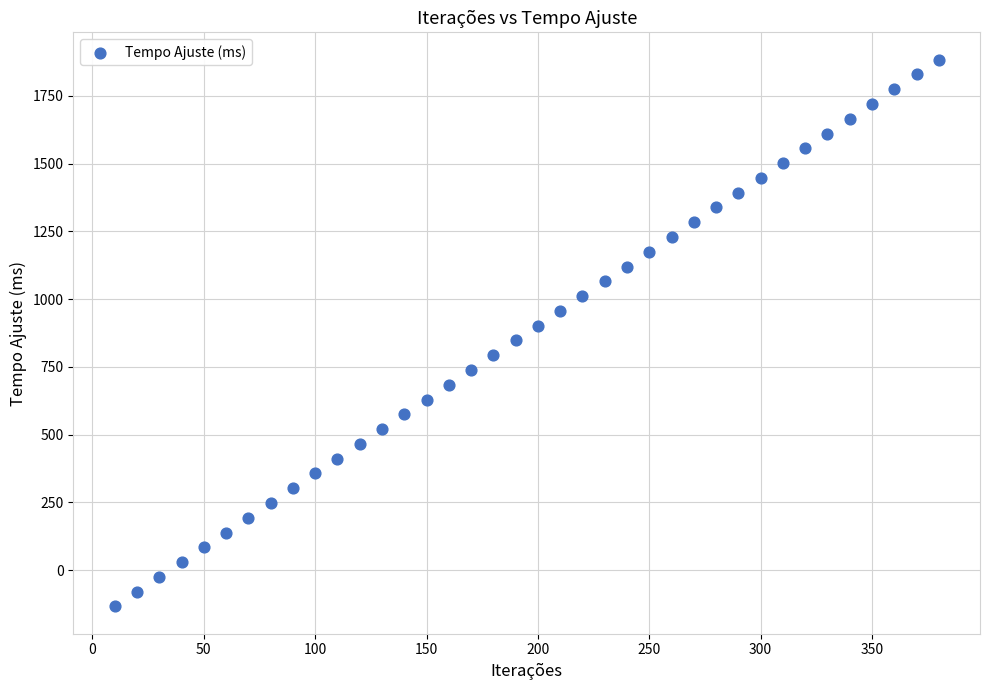

What is the range of X values (max minus min)?

370.0